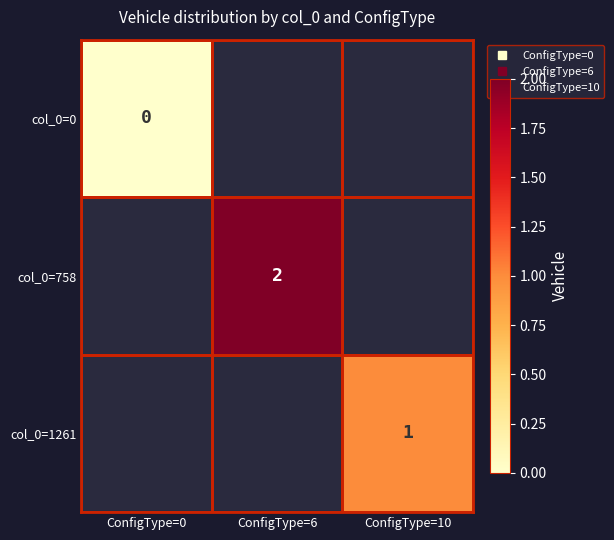

The value of col_0=1261 at ConfigType=10 is 1.0. True or false?

True